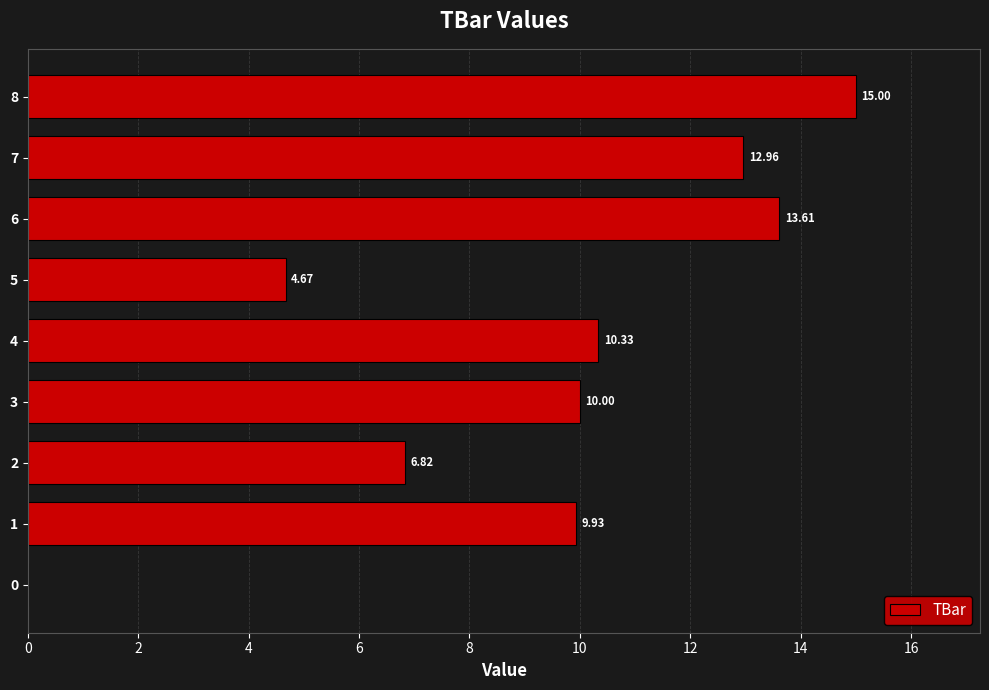

At which category does the chart reach its peak across all series?

8